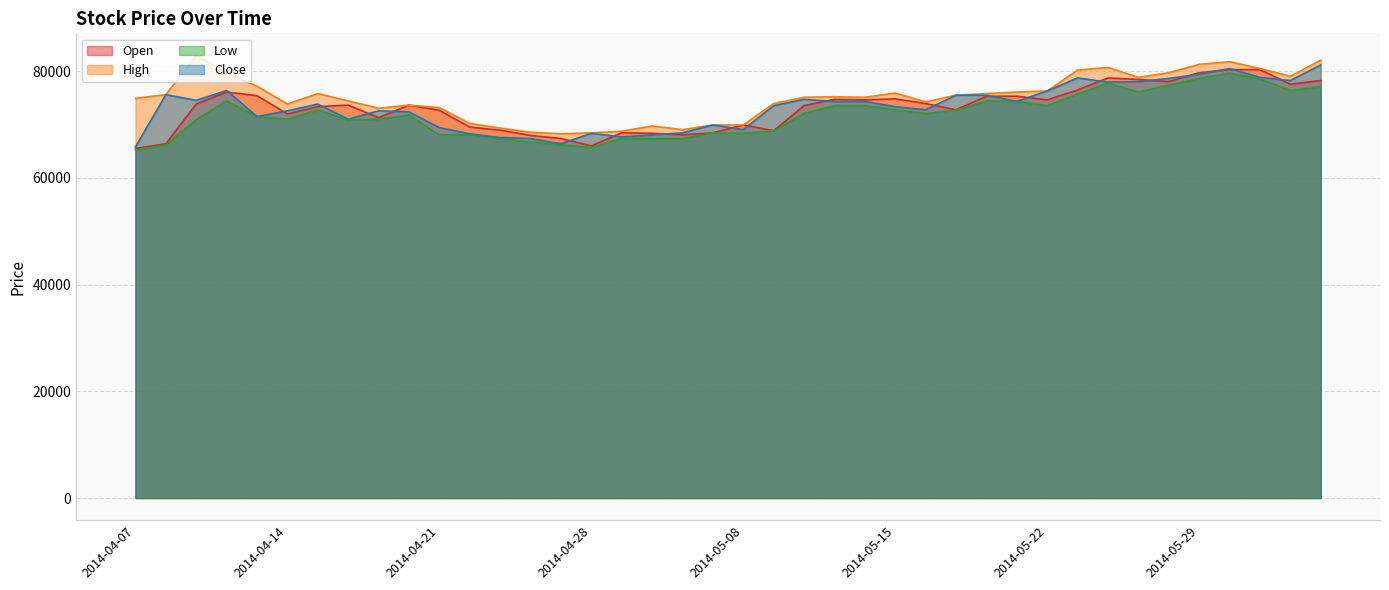

At which category does Low reach its first local valley?

2014-04-14